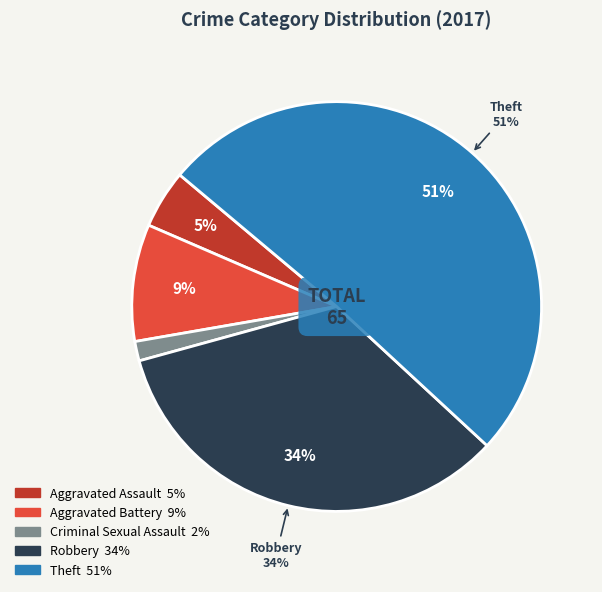

What is the total percentage of Theft and Criminal Sexual Assault?

52.3%